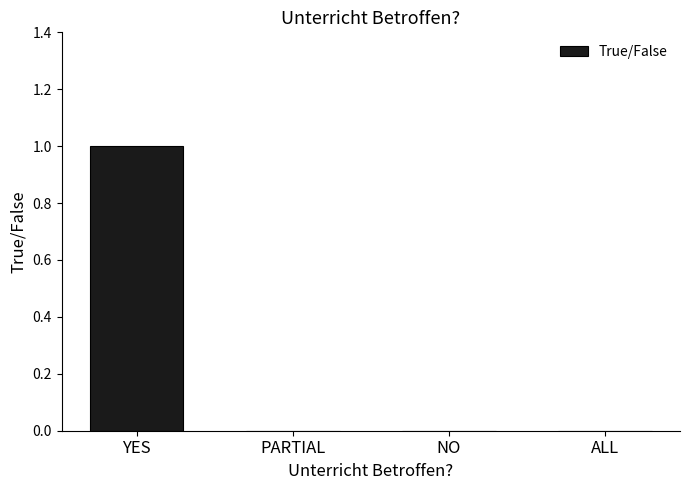

At which category does the chart reach its peak across all series?

YES